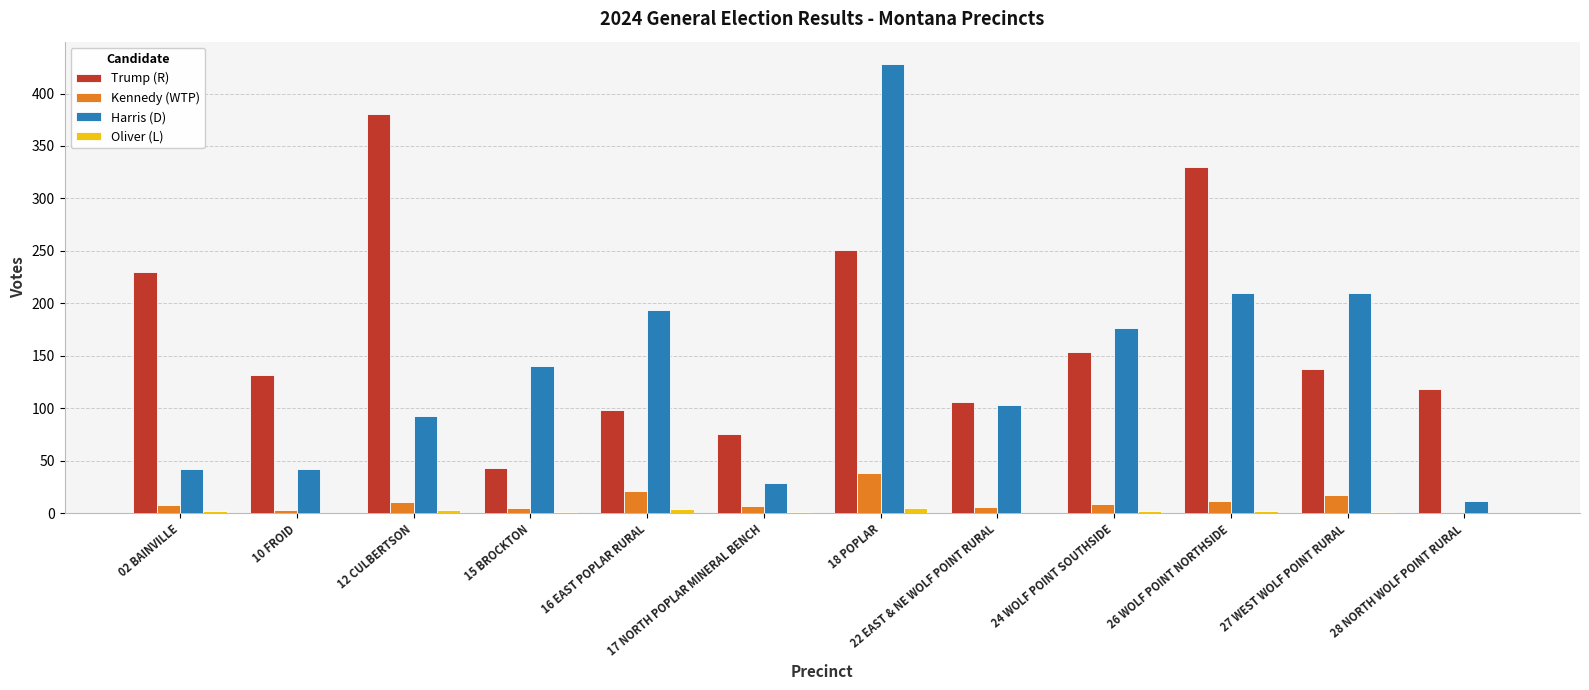

Are the bars grouped side by side (vs. stacked)?

Yes